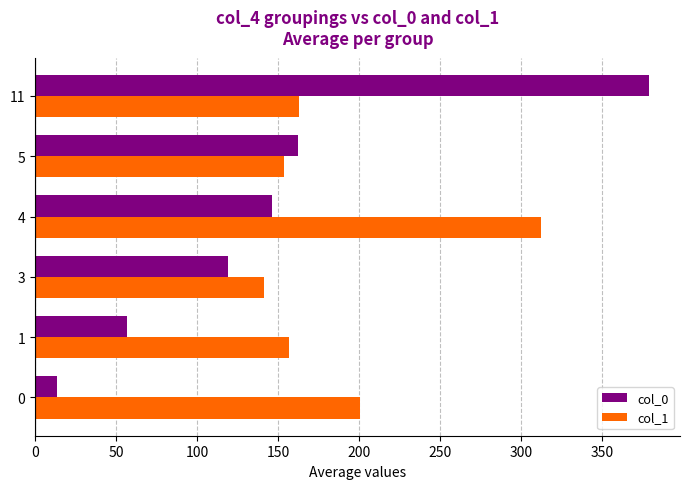

How many distinct data groups are displayed?

2